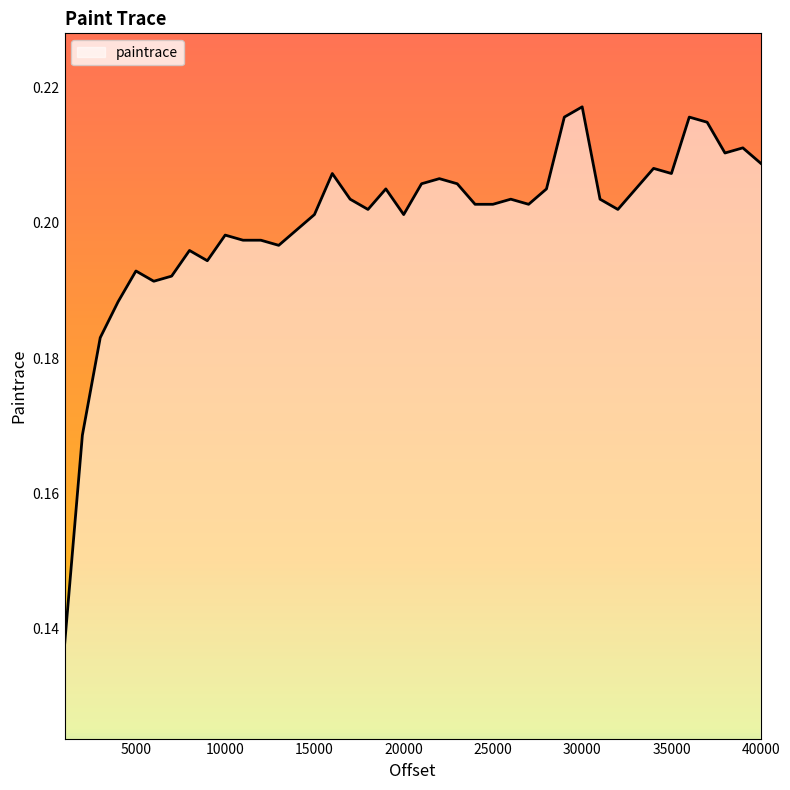

How many lines are shown in the chart?

1